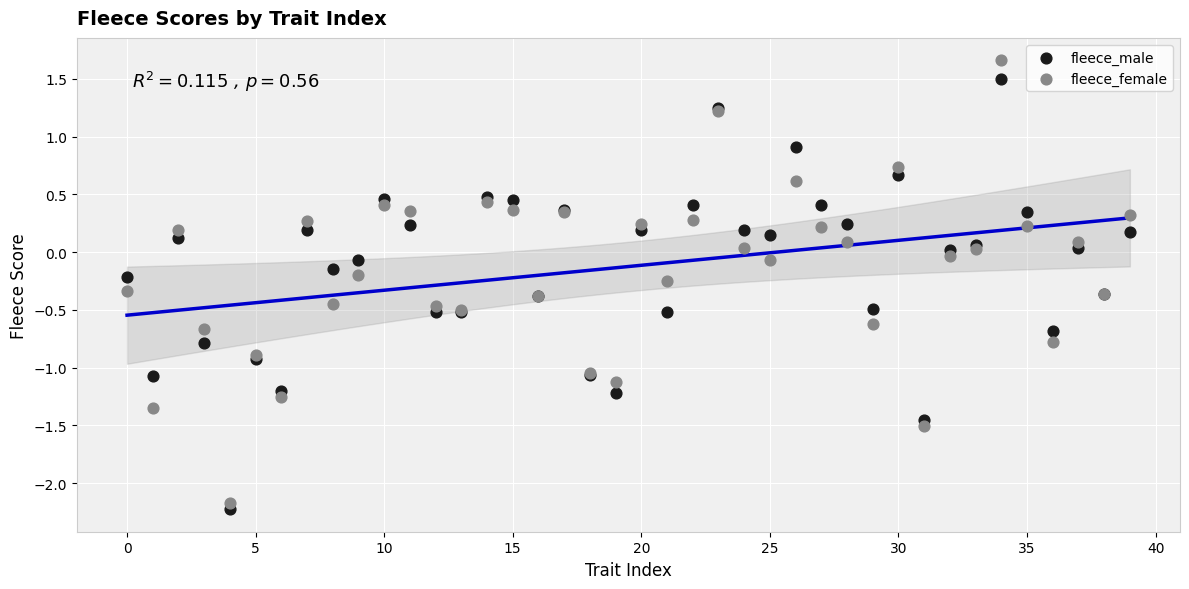

Which series has the largest Y range (max minus min)?

fleece_female